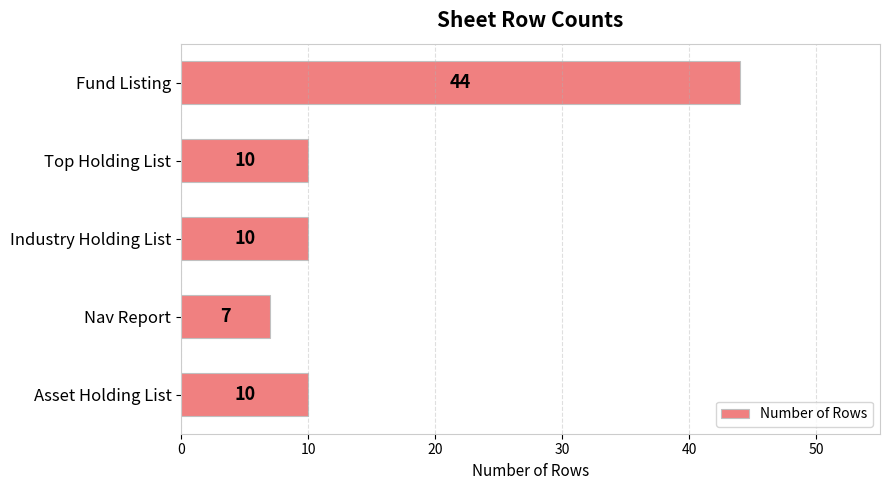

What is the sum of all values?

81